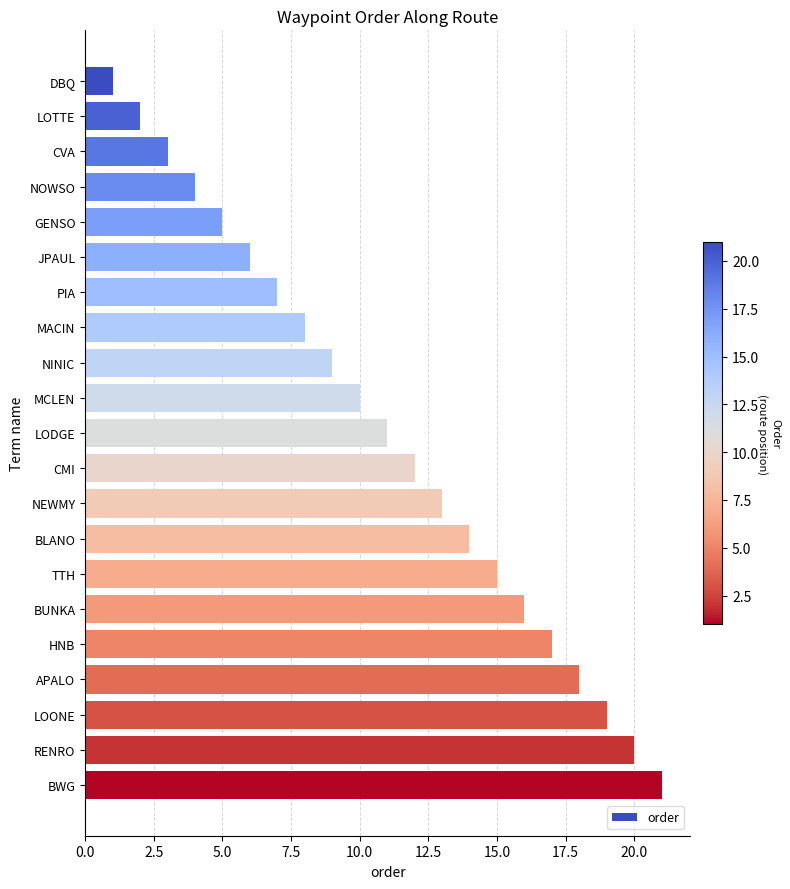

List the labels in order of value, smallest first.

DBQ, LOTTE, CVA, NOWSO, GENSO, JPAUL, PIA, MACIN, NINIC, MCLEN, LODGE, CMI, NEWMY, BLANO, TTH, BUNKA, HNB, APALO, LOONE, RENRO, BWG